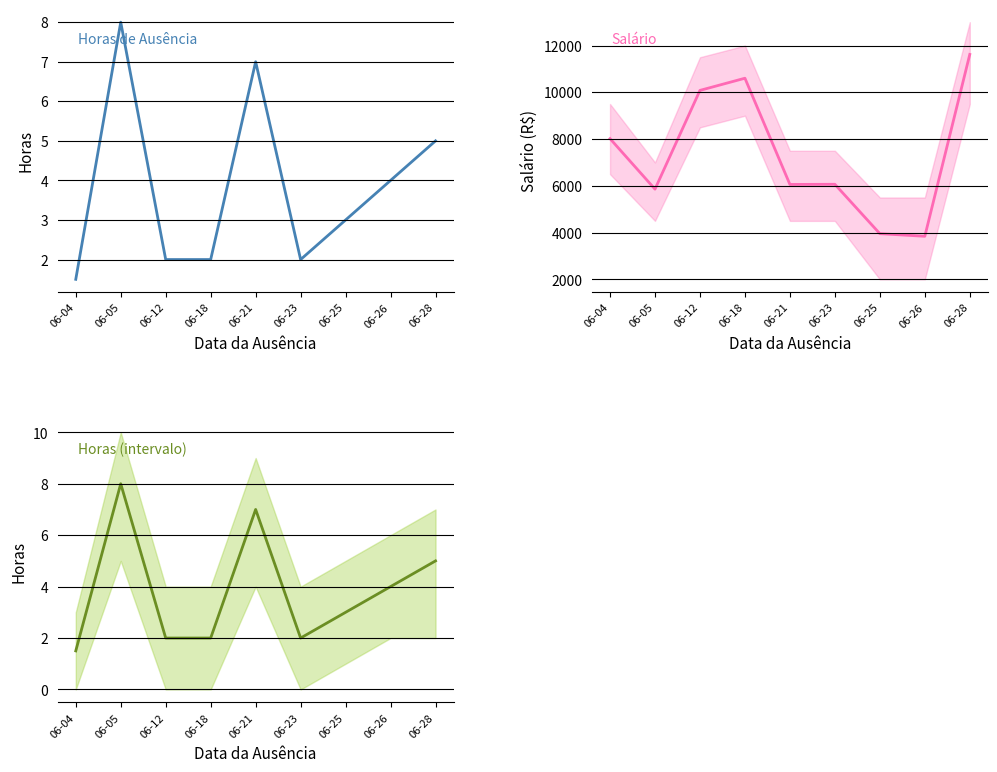

Which has a higher value, 06-04 or 06-23?

06-23